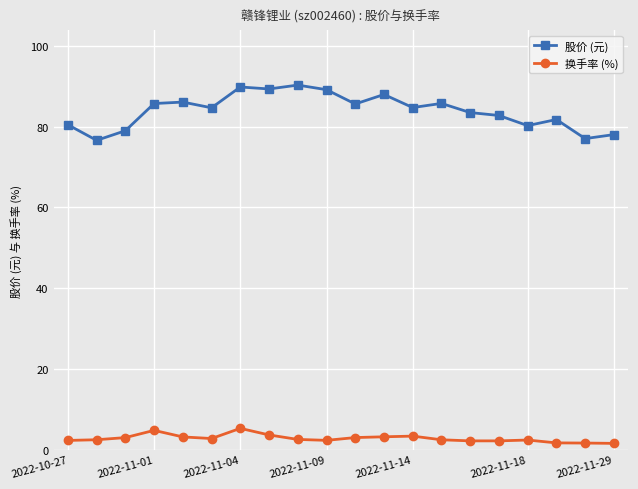

What is the highest value of the 换手率 (%) series?

5.3